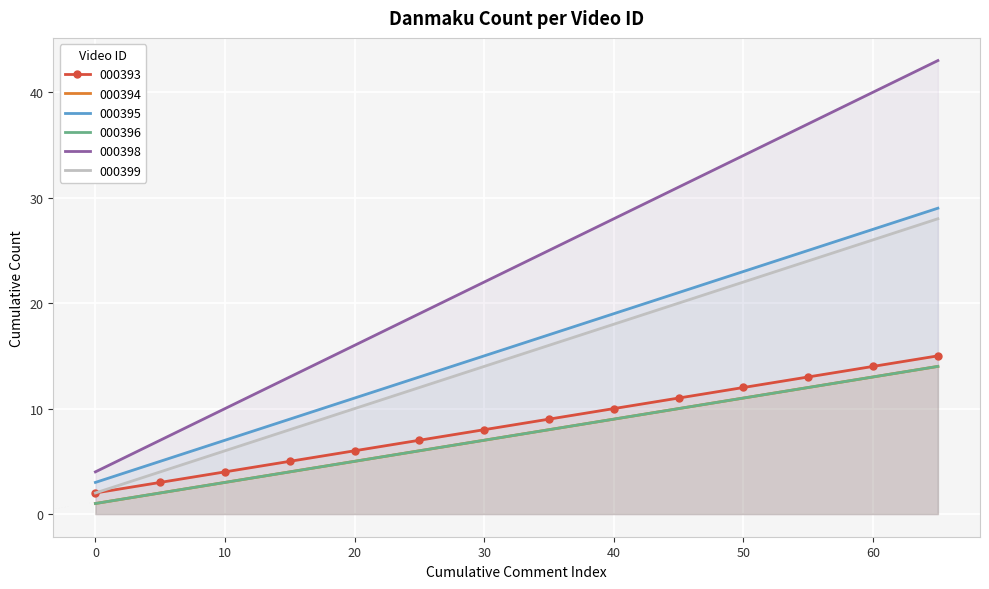

What is the value of the 000399 point at the 4th from the left?

8